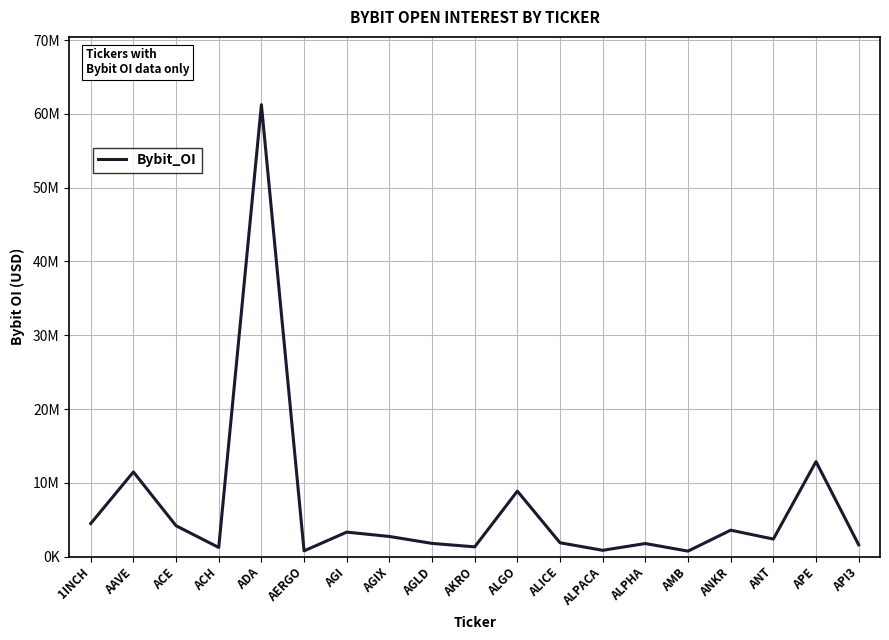

Approximately how many times larger is the value at ANKR compared to AGLD?

2.0